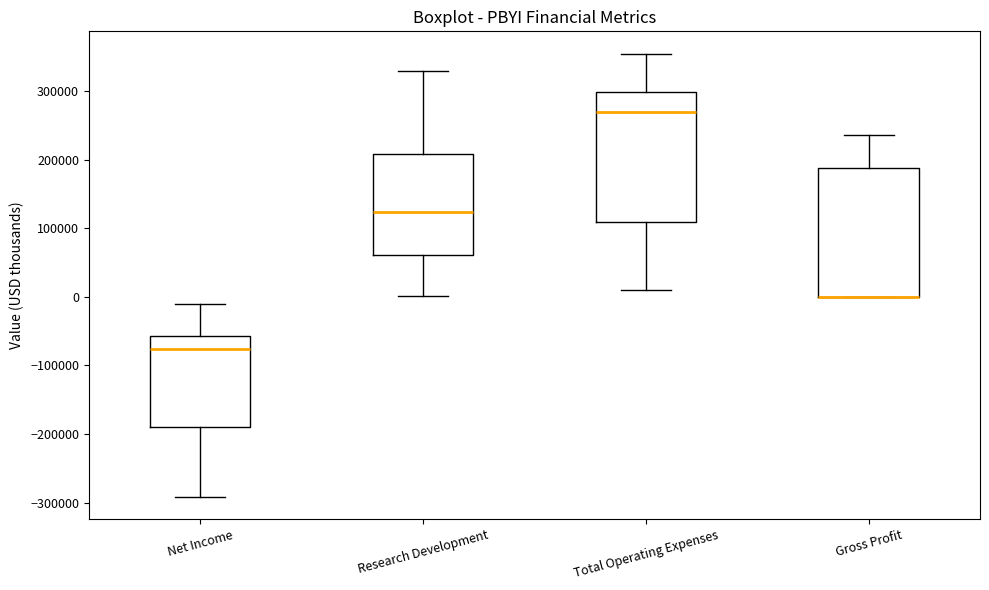

Reading left to right, transcribe this box plot: for each box, give where its median line is, the range the box spans, and where its two whiskers end, as read against the y-axis. The values are not printed on the chart, so give them approximately, as read against the axis.

Net Income: median -80000, box -190000 to -60000, whiskers -290000 to -10000
Research Development: median 120000, box 60000 to 210000, whiskers 0 to 330000
Total Operating Expenses: median 270000, box 110000 to 300000, whiskers 10000 to 350000
Gross Profit: median 0 (drawn on the box's lower edge), box 0 to 190000, whiskers 0 to 240000